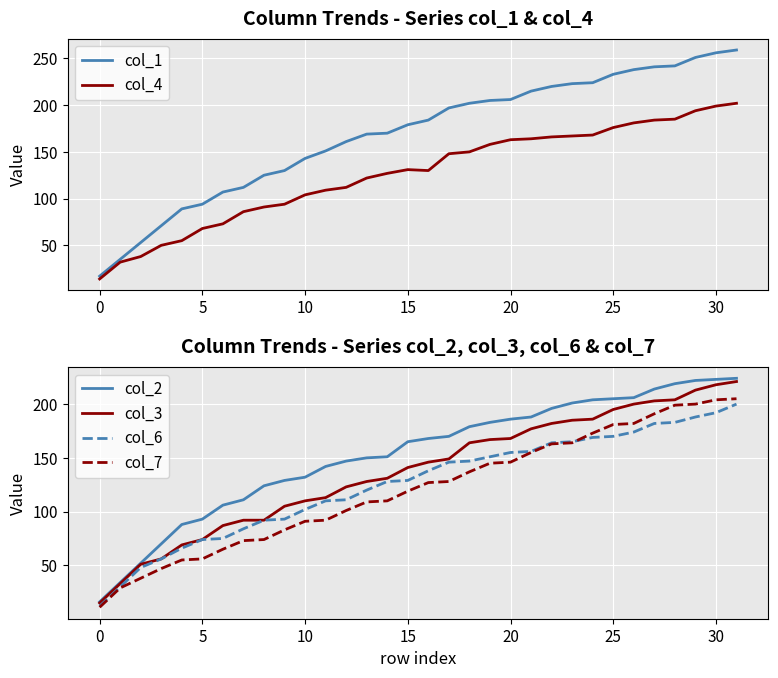

What are all the series names shown in the legend?

col_1, col_4, col_2, col_3, col_6, col_7